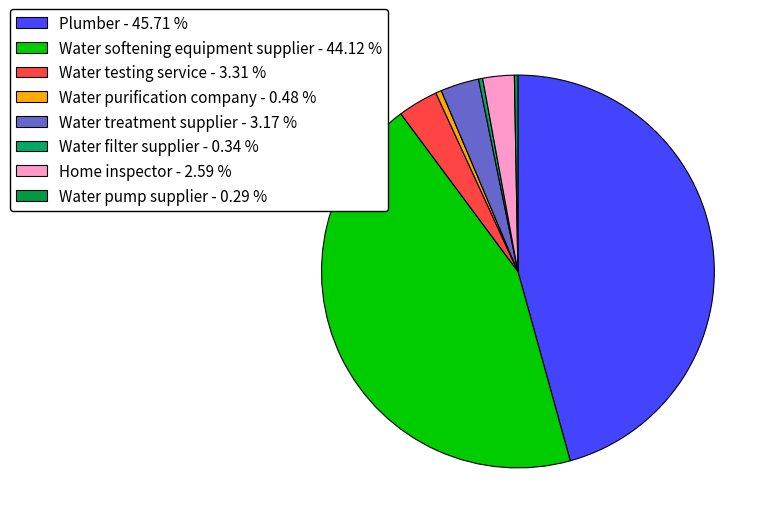

Count the number of slices in the pie.

8